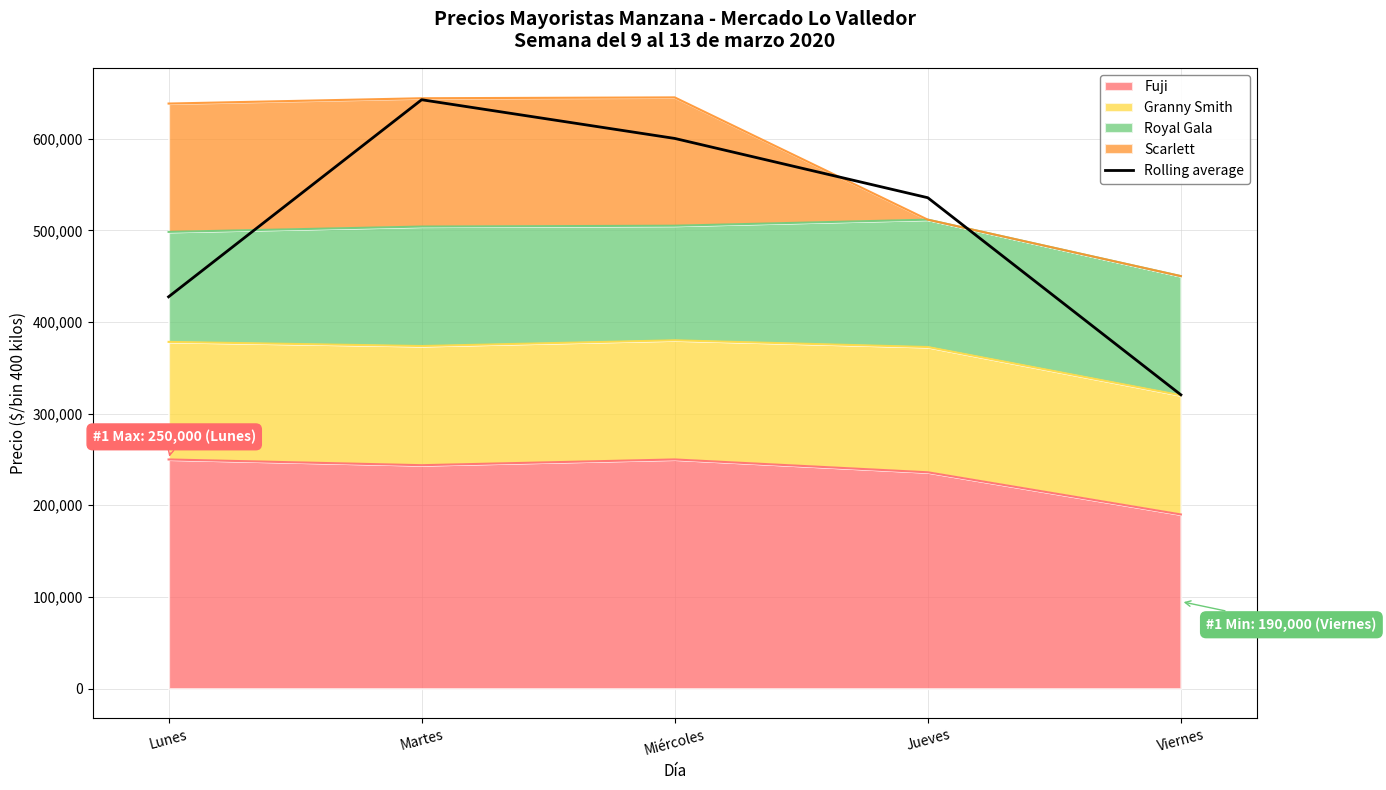

The chart shows a value of 320538.0 at Viernes. True or false?

True